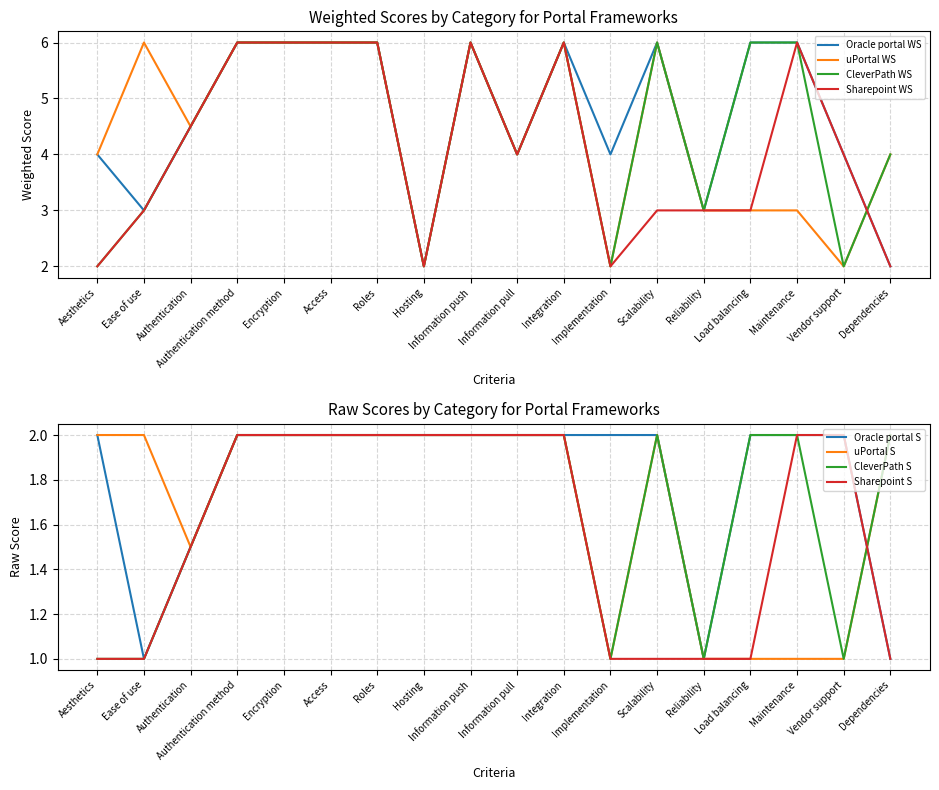

What are all the series names shown in the legend?

Oracle portal WS, uPortal WS, CleverPath WS, Sharepoint WS